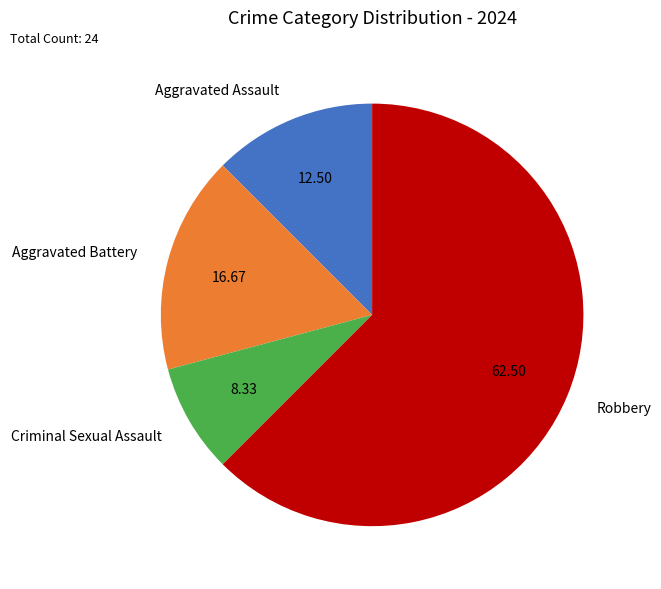

Which has a higher value, Criminal Sexual Assault or Aggravated Battery?

Aggravated Battery